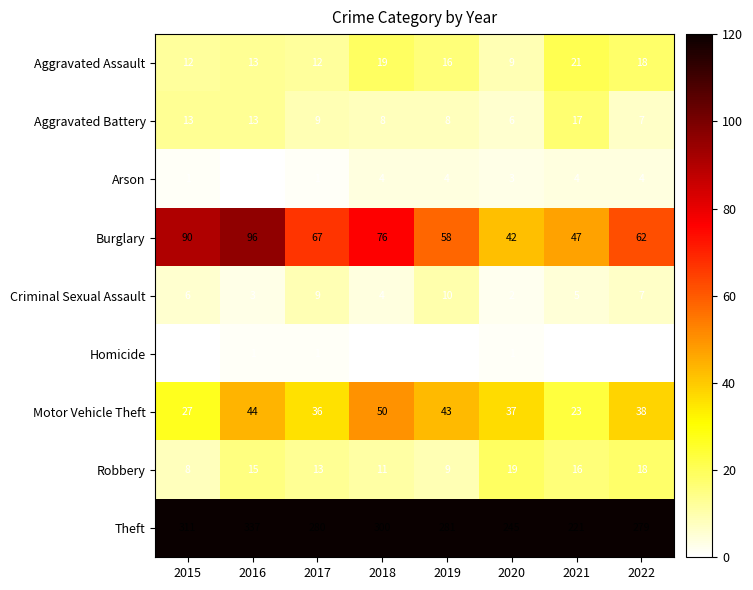

True or false: Burglary has a value of 47 at 2021.

True